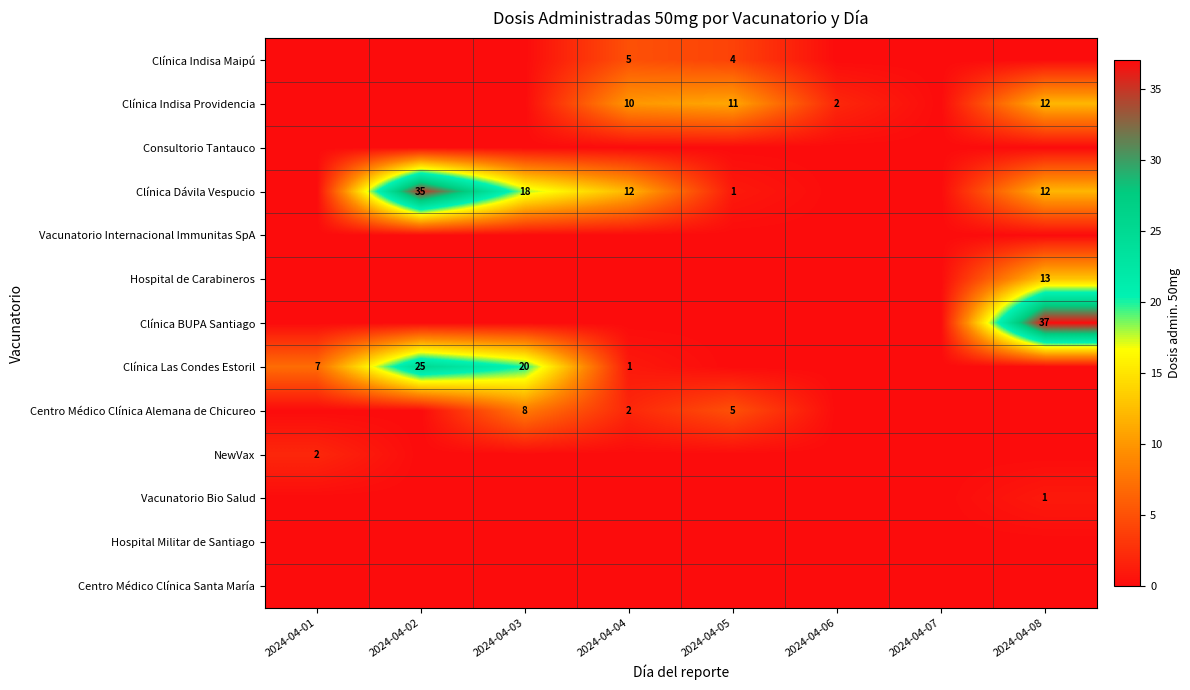

Count the number of categories in the chart.

8